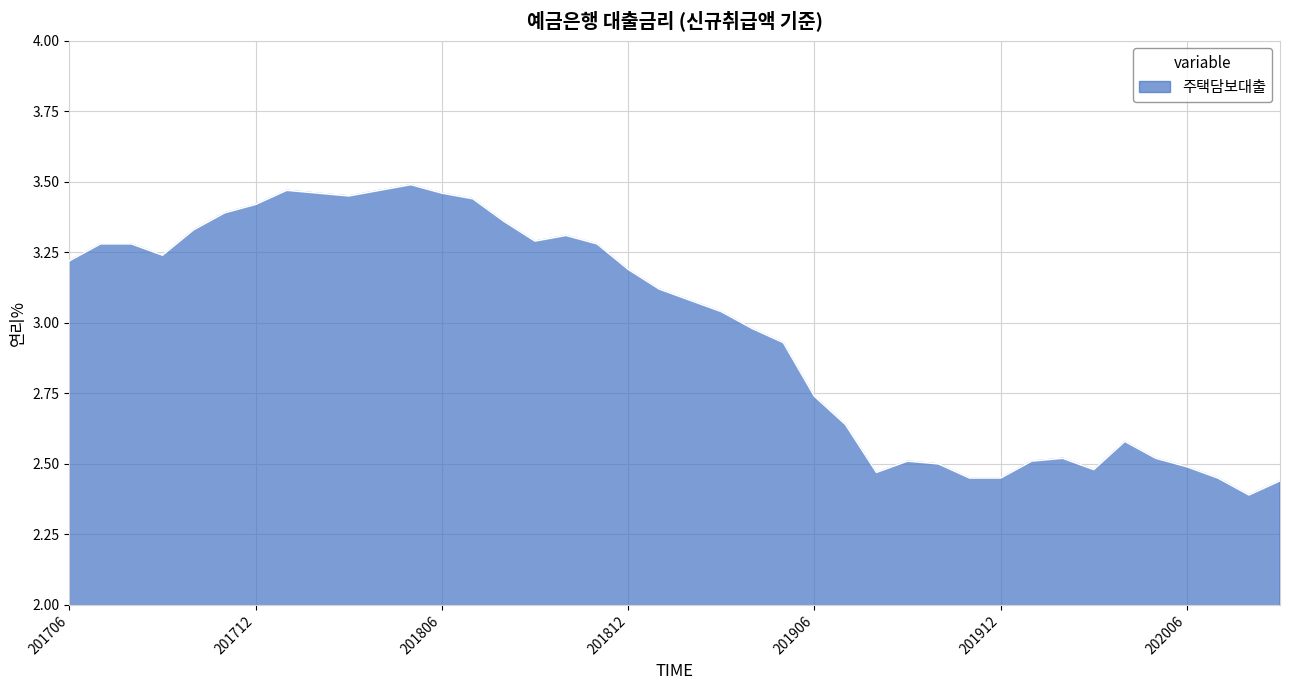

What is the difference between the maximum and minimum values?

1.1